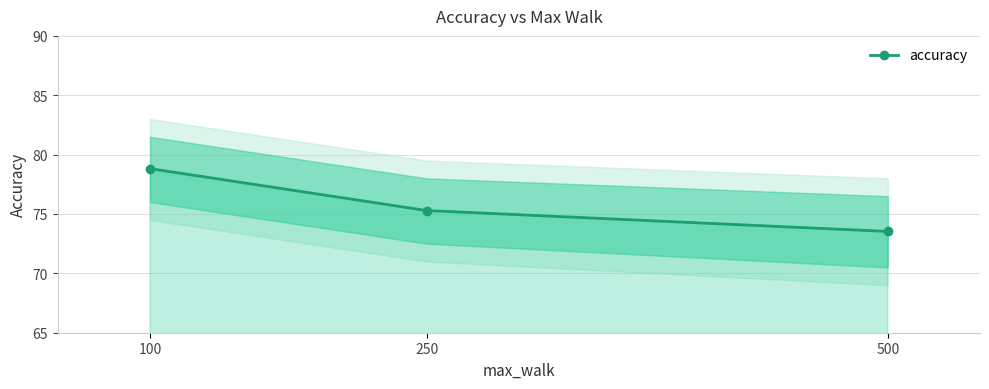

True or false: the data shows 78.8 at 100.

True